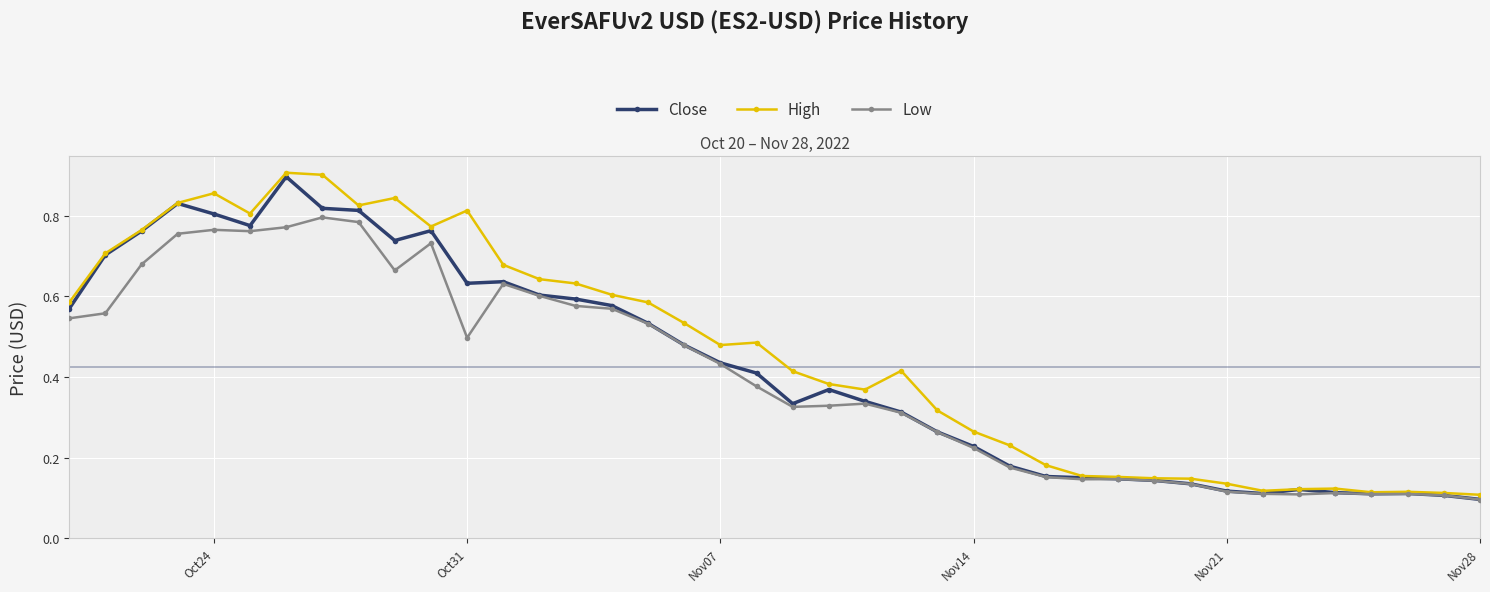

How many Low values are between 0 and 1?

40